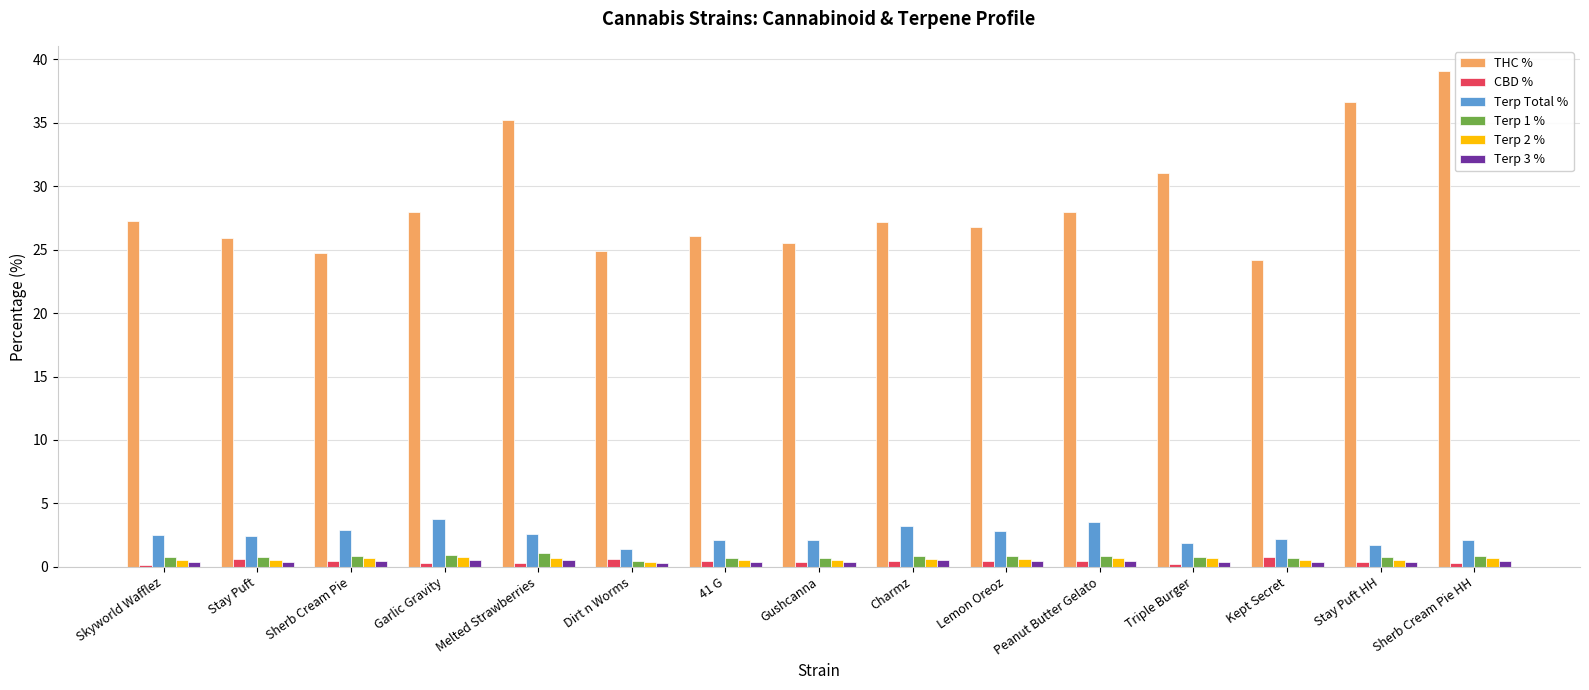

How many bars are there in total?

90